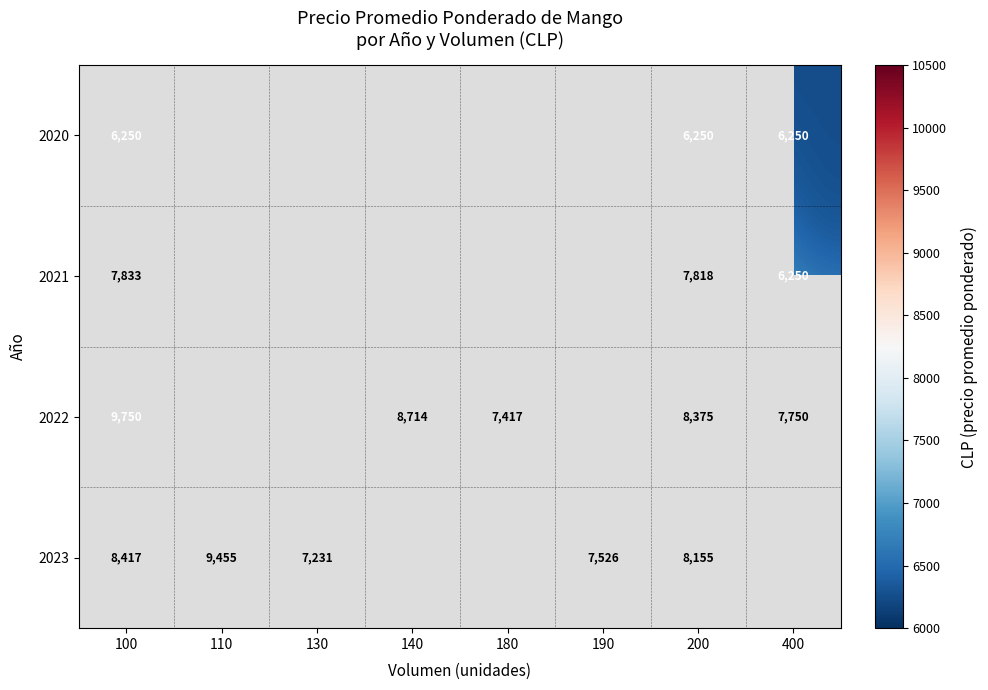

Between 190 and 180, which is larger?

180